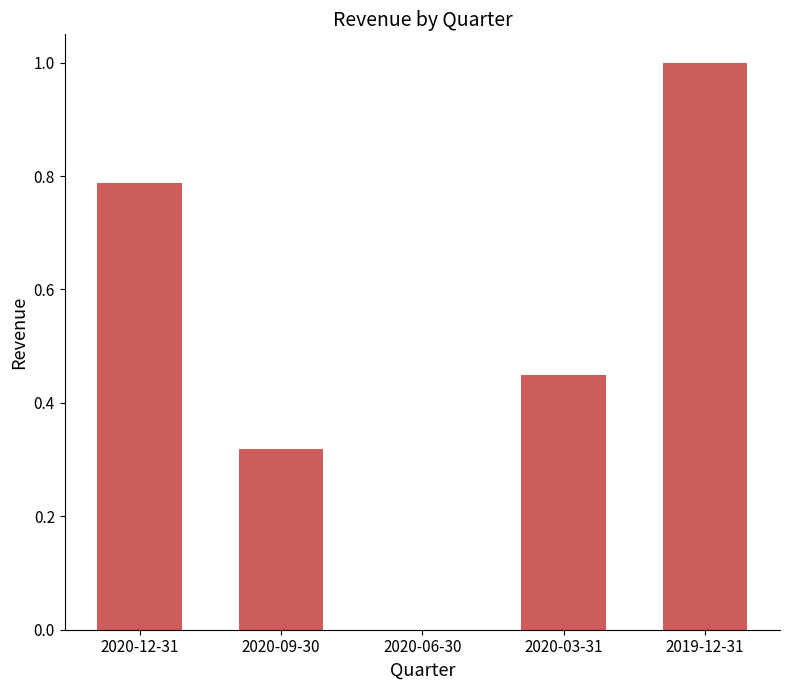

The chart shows a value of -0.3 at 2020-06-30. True or false?

False